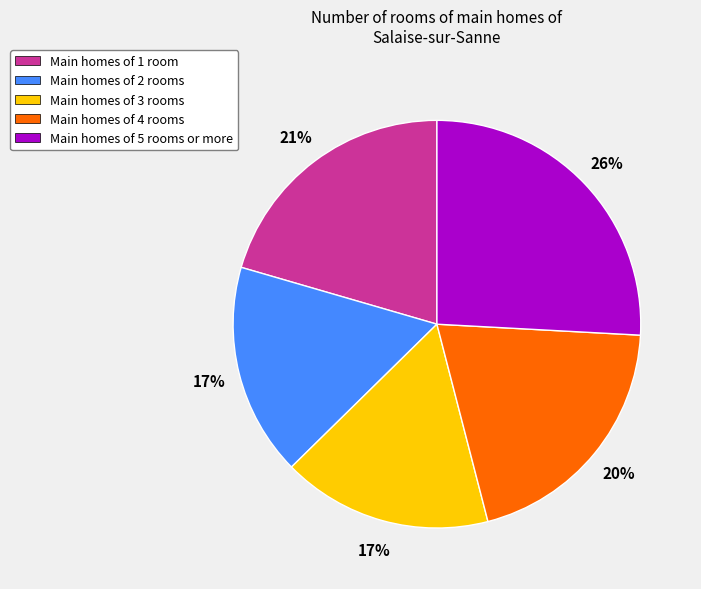

How many slices are in this pie chart?

5